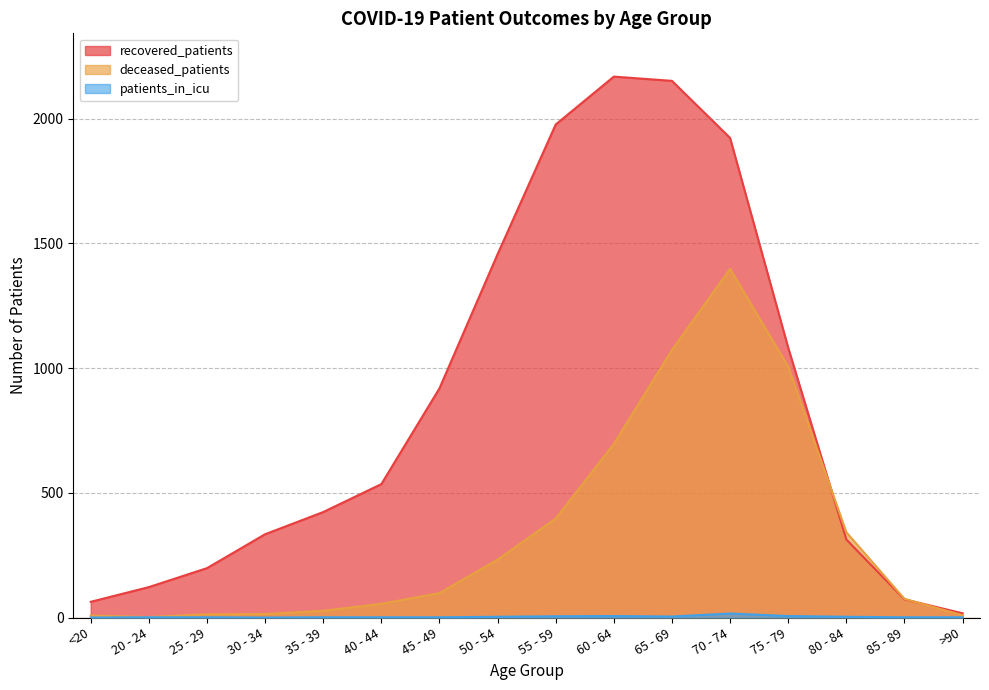

What is the difference between the second highest and minimum values in the deceased_patients series?

1071